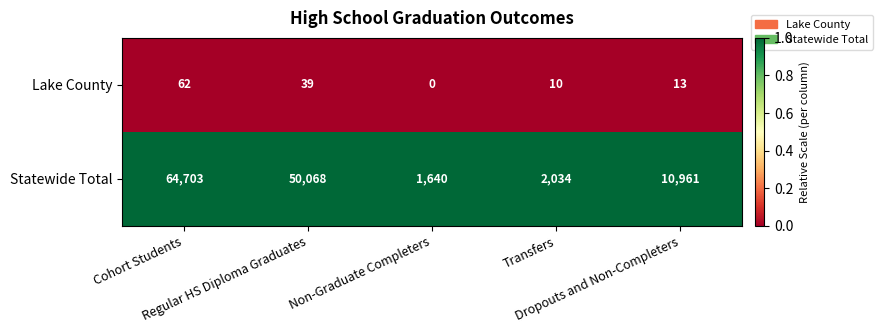

Rank the series by their average value, from lowest to highest.

Lake County, Statewide Total